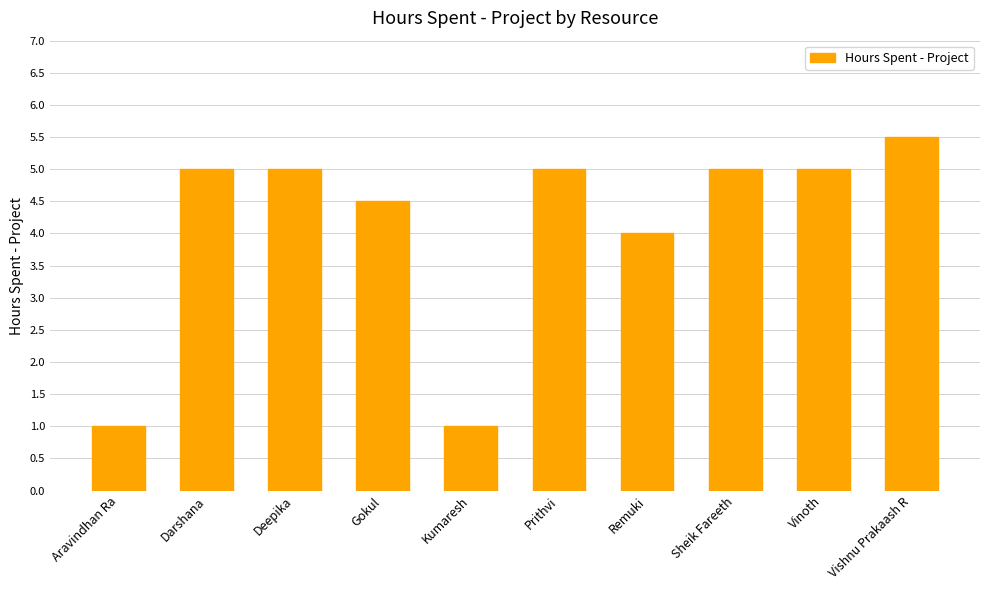

What is the minimum value shown in the chart?

1.0